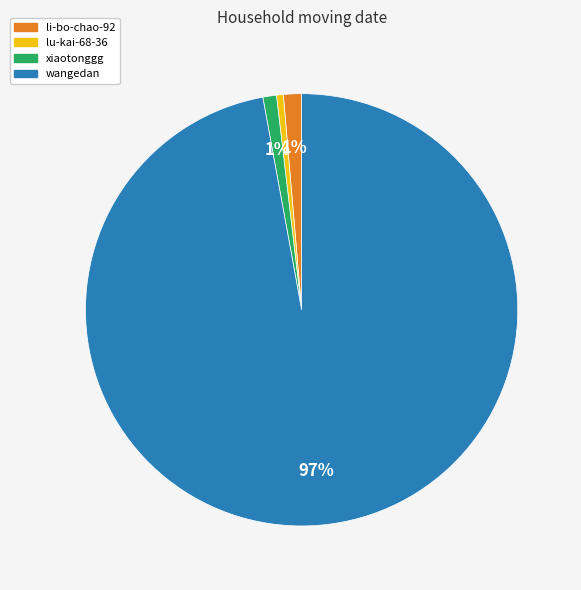

To the nearest percent, what is the average slice percentage?

25%